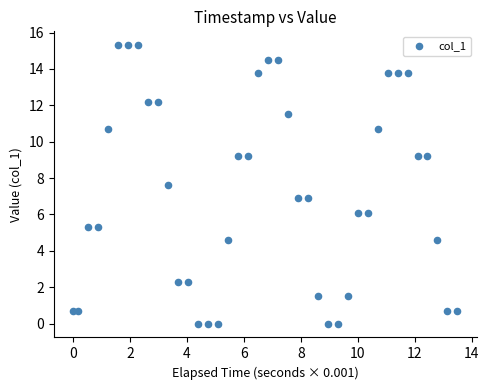

What is the range of Y values (max minus min)?

15.3